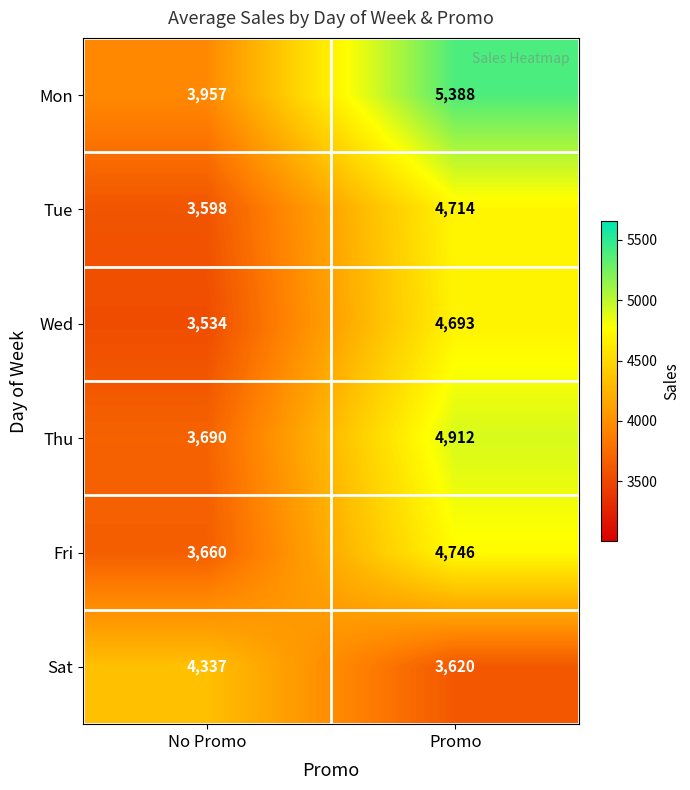

Where is Thu nearest to the value 4301?

No Promo